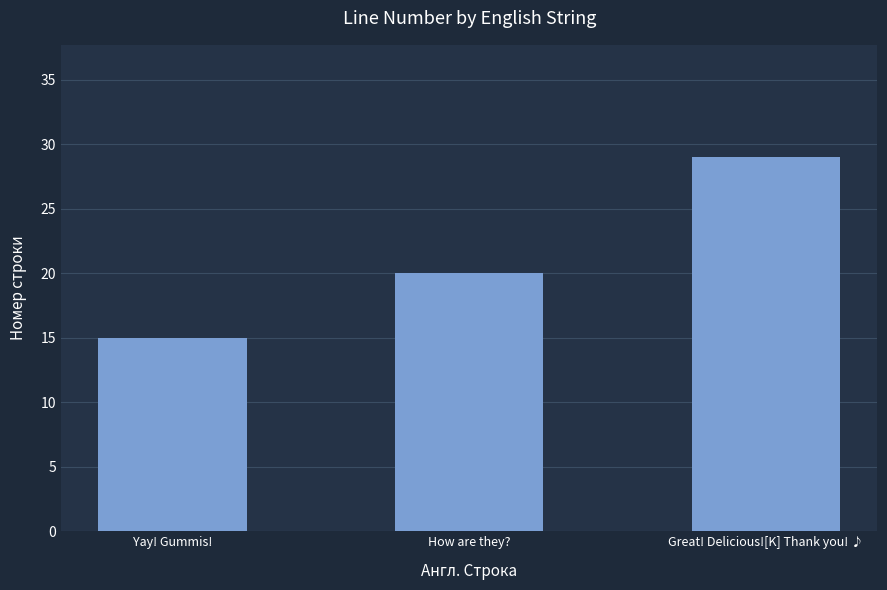

What is the difference between the values at How are they? and Great! Delicious![K] Thank you! ♪?

9